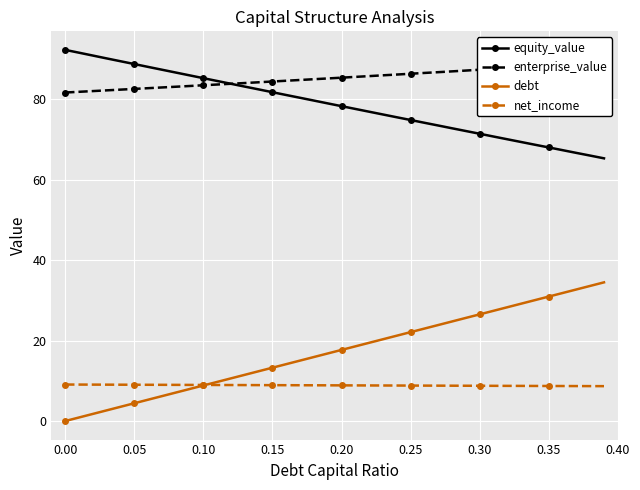

True or false: equity_value and net_income intersect in this chart.

False